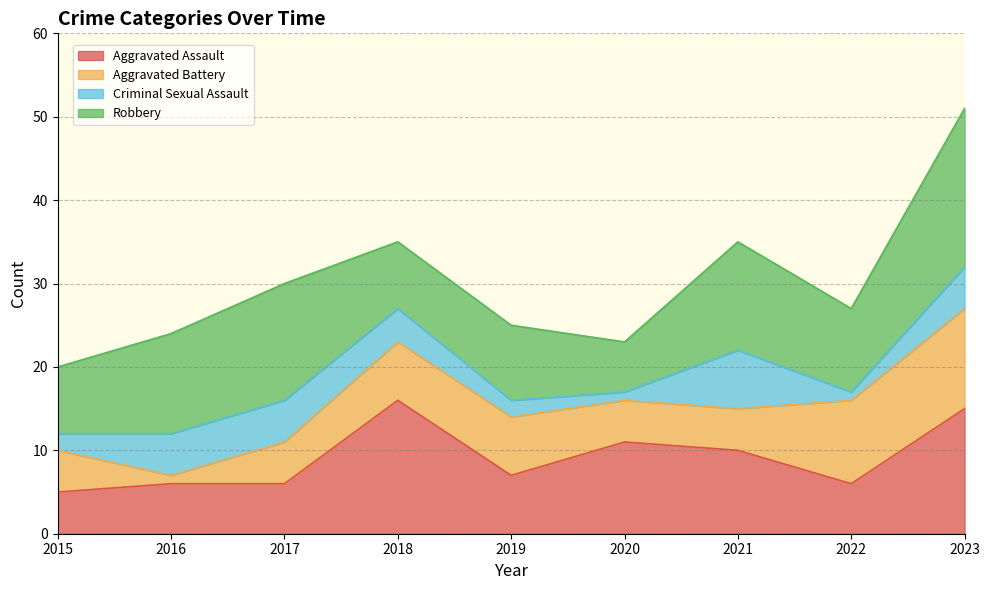

Read the Aggravated Assault value at 2015.

5